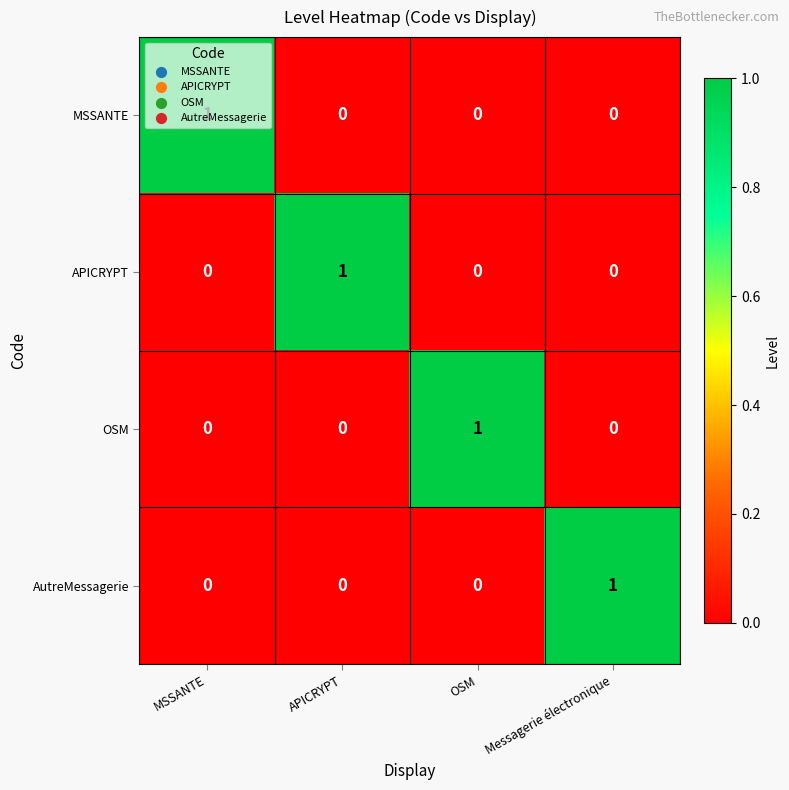

At how many categories does at least one series exceed 0?

4